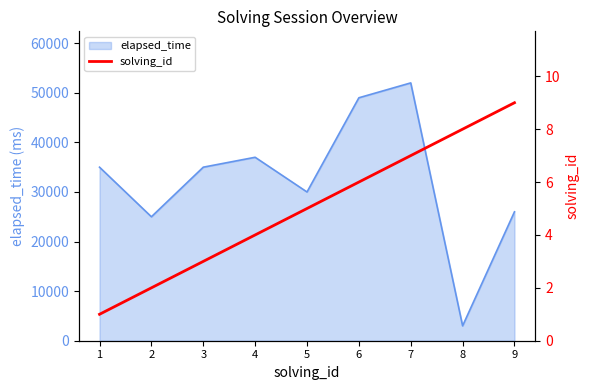

The value of elapsed_time at 5 is 30000. True or false?

True